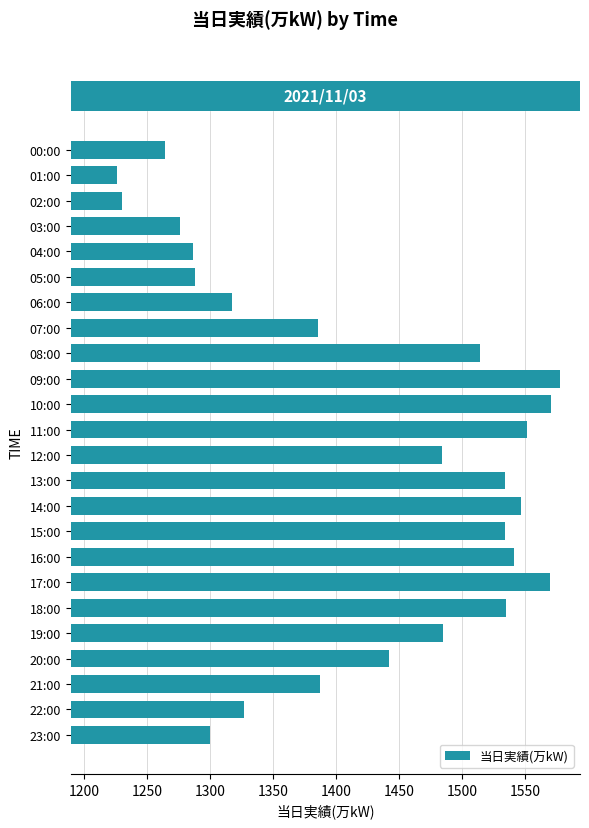

What is the label of the 19th bar from the top?

18:00